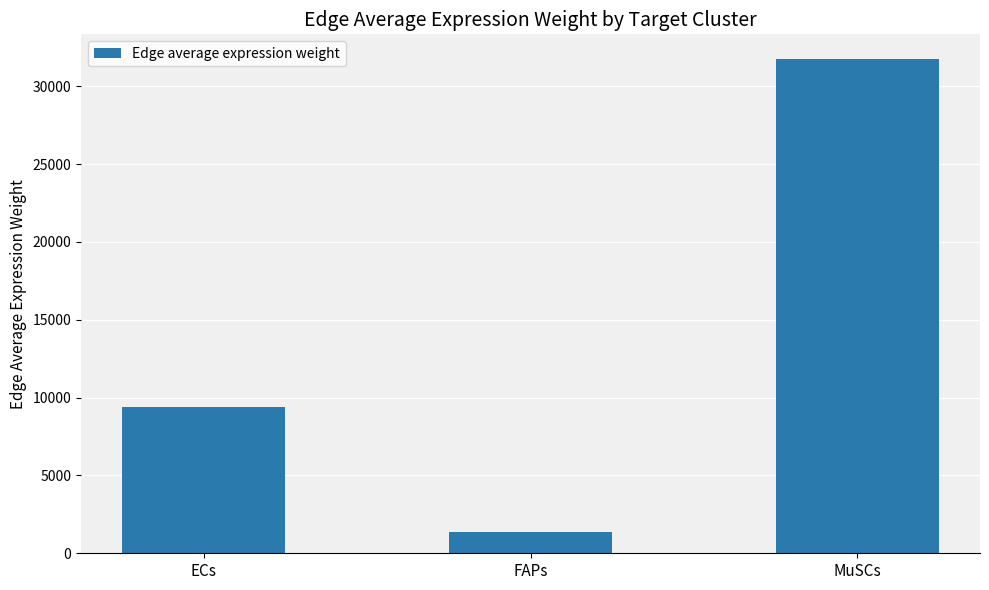

How many categories are shown in the chart?

3